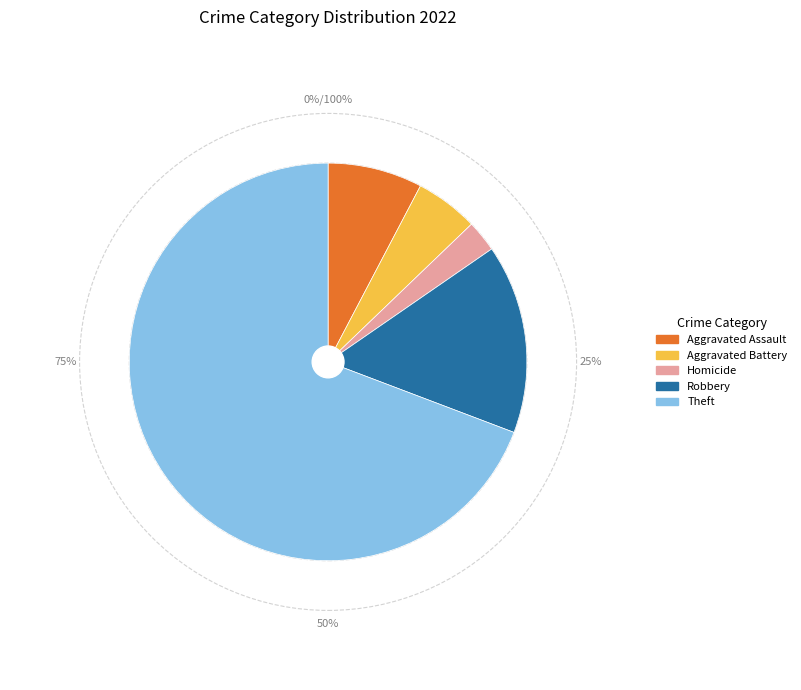

What percentage is the Theft slice, to the nearest percent?

69%